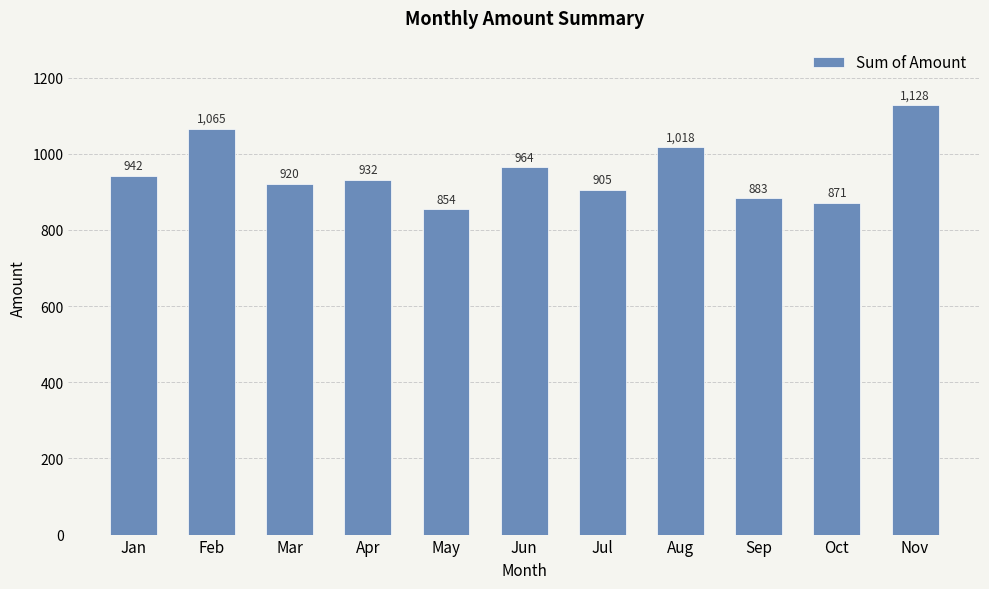

Which has a higher value, Mar or Jan?

Jan